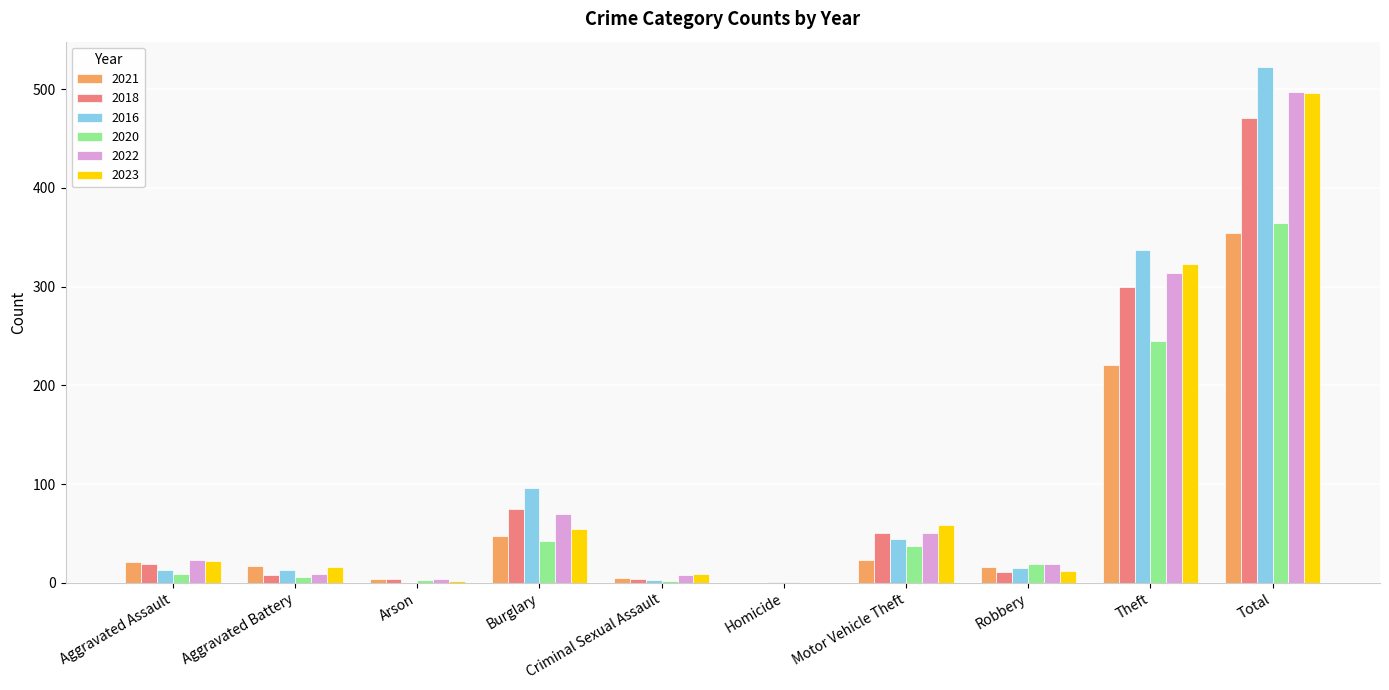

Where is 2021 nearest to the value 177?

Theft